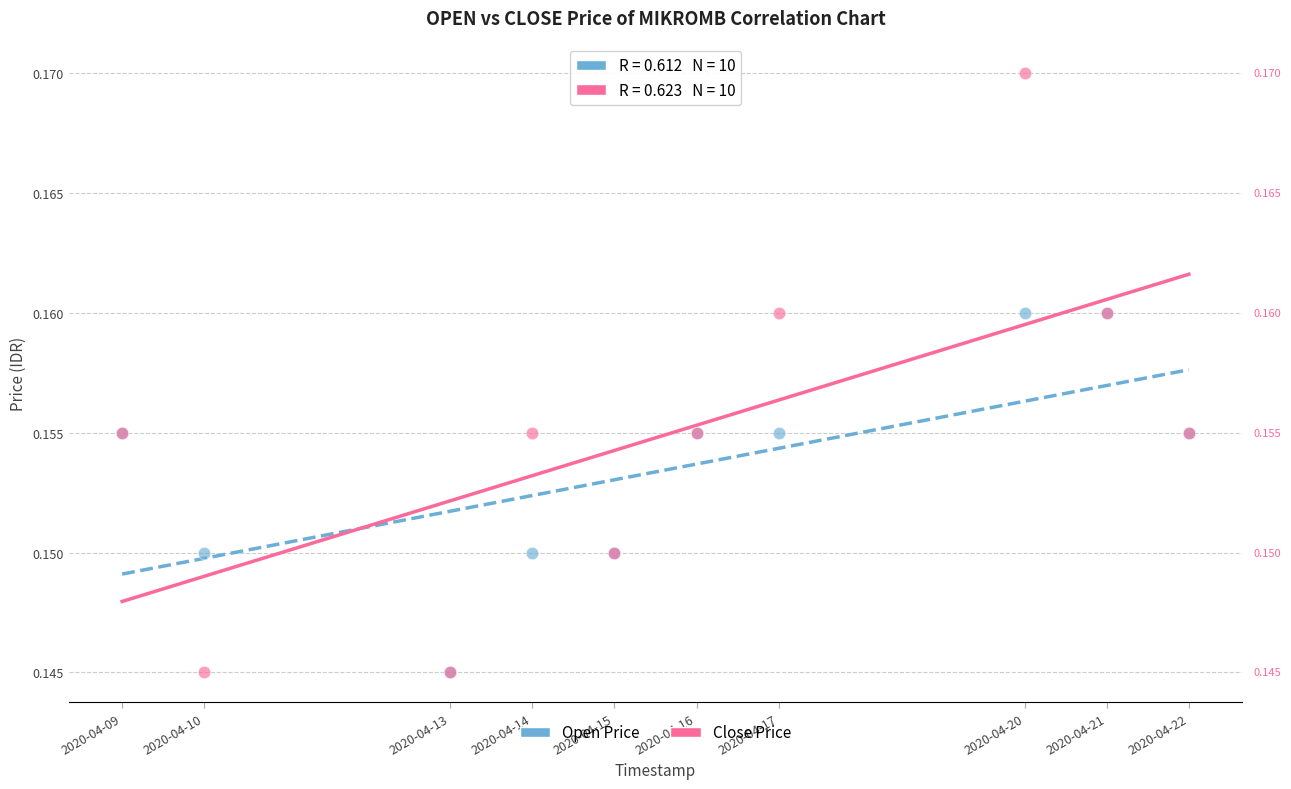

What are all the series names shown in the legend?

Open Price, Close Price